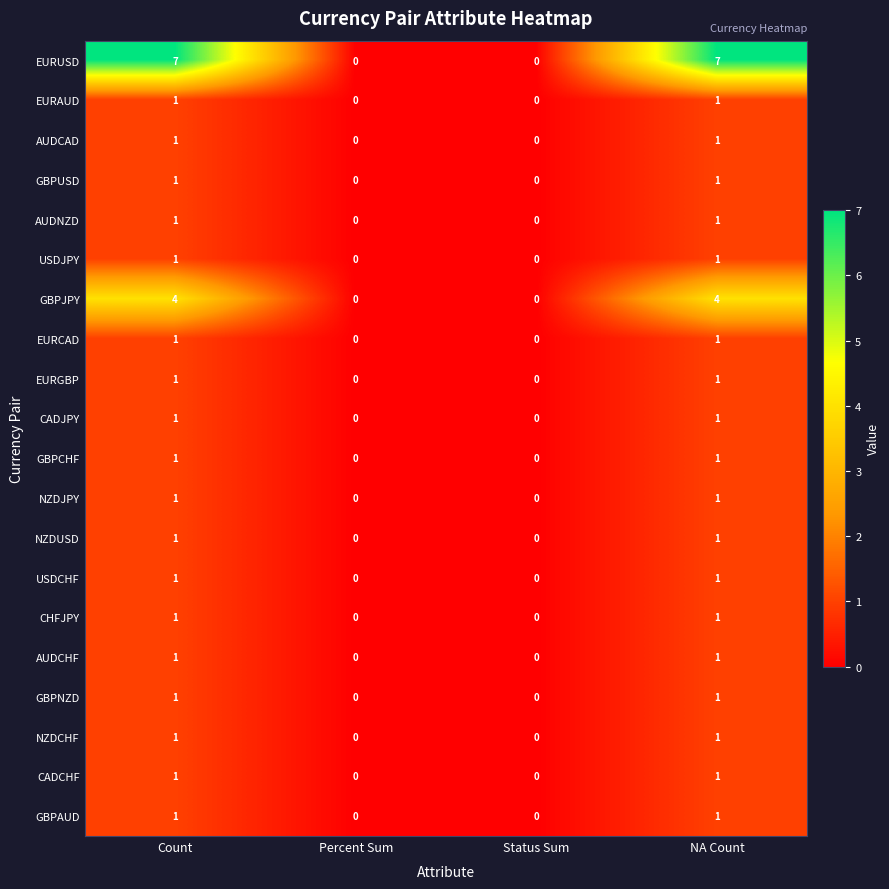

At how many categories does at least one series exceed 3?

2